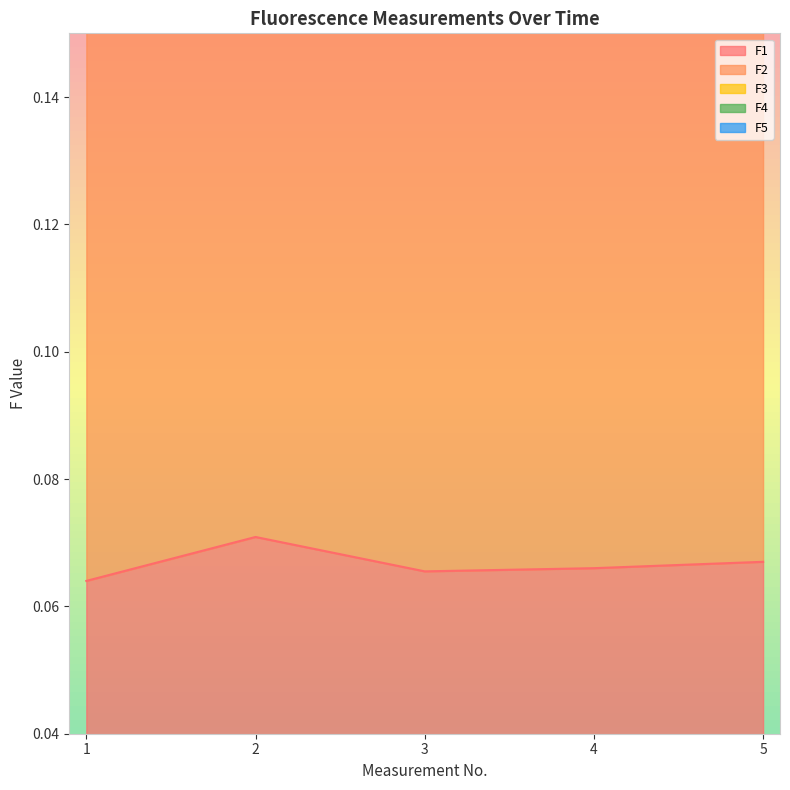

How many interior local valleys does the F4 series have?

1